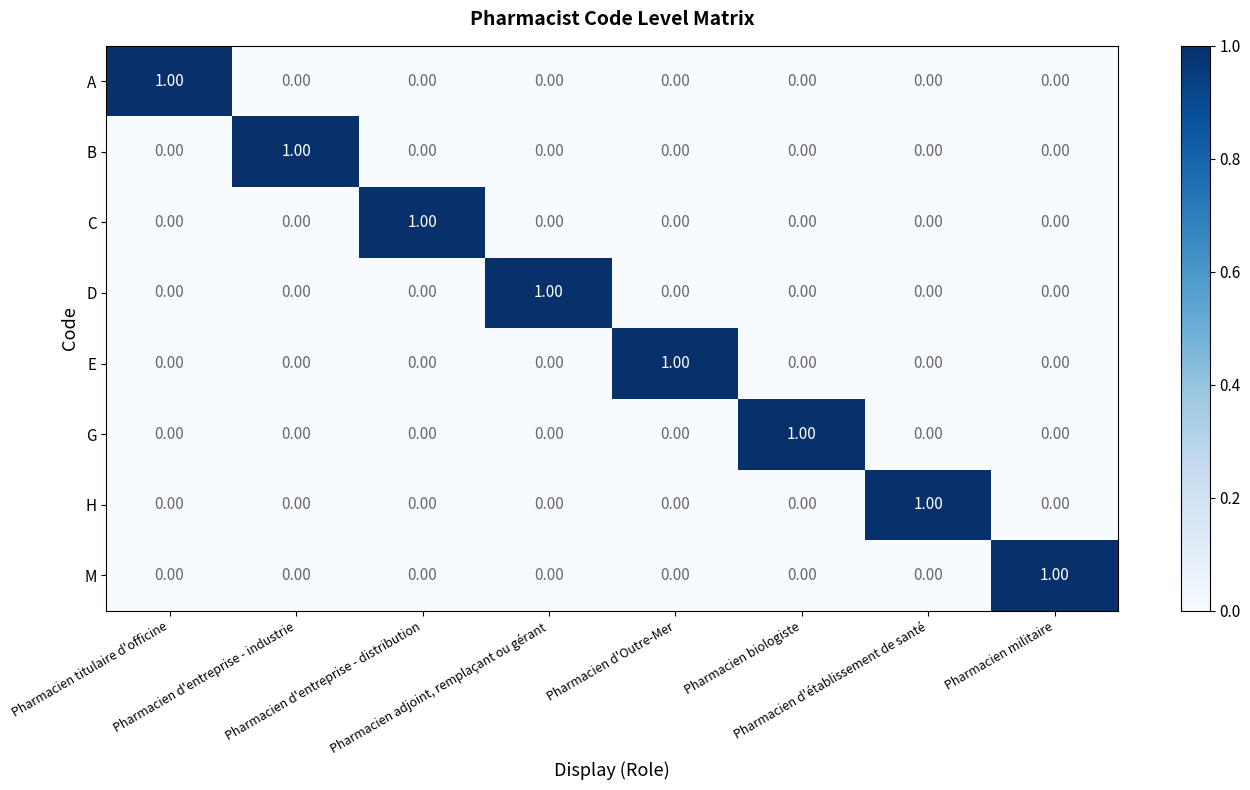

At how many categories does at least one series exceed 0?

8